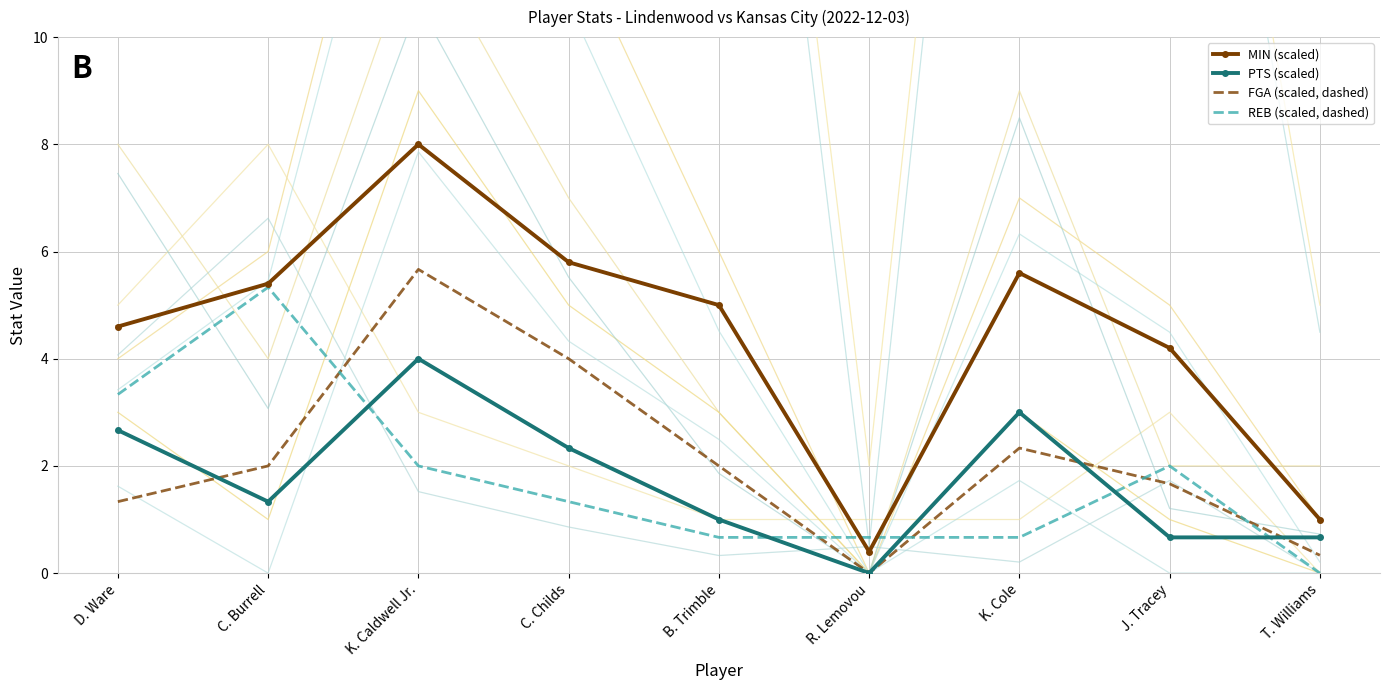

What is the total value across all series at D. Ware?

11.9